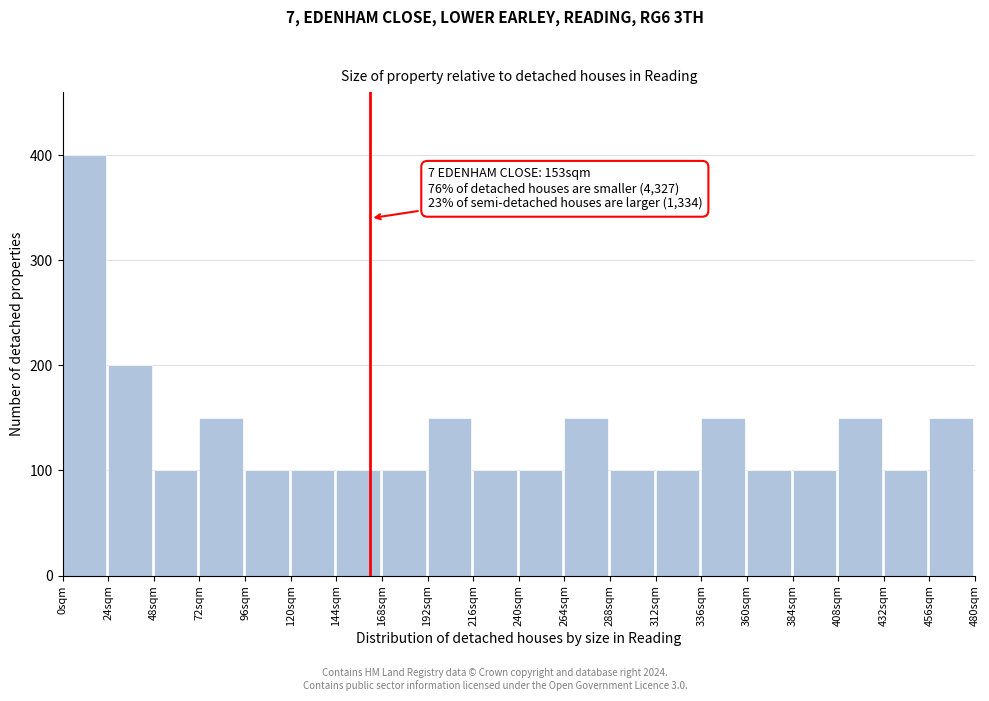

Over which range of the x-axis is the bar tallest?

0 to 24